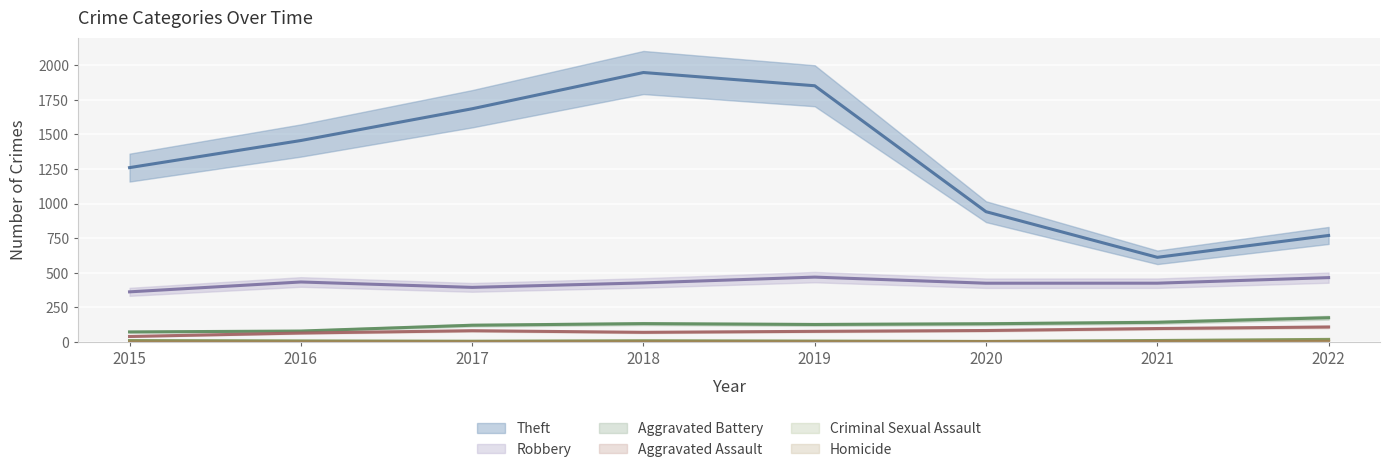

What is the value of the Criminal Sexual Assault point at the 3rd from the left?

5.9